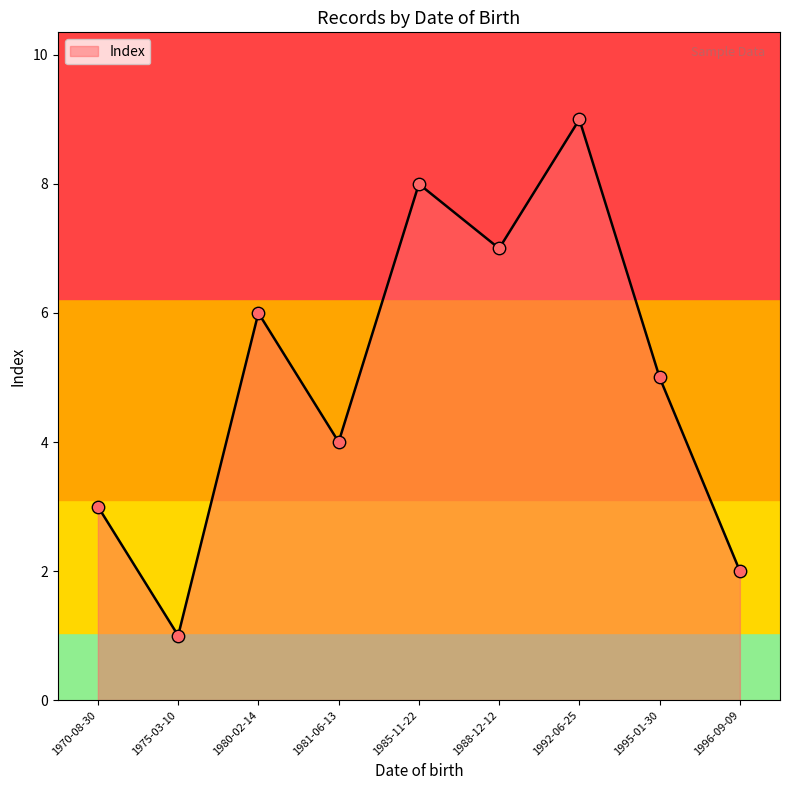

Approximately how many times larger is the value at 1975-03-10 compared to 1985-11-22?

0.1